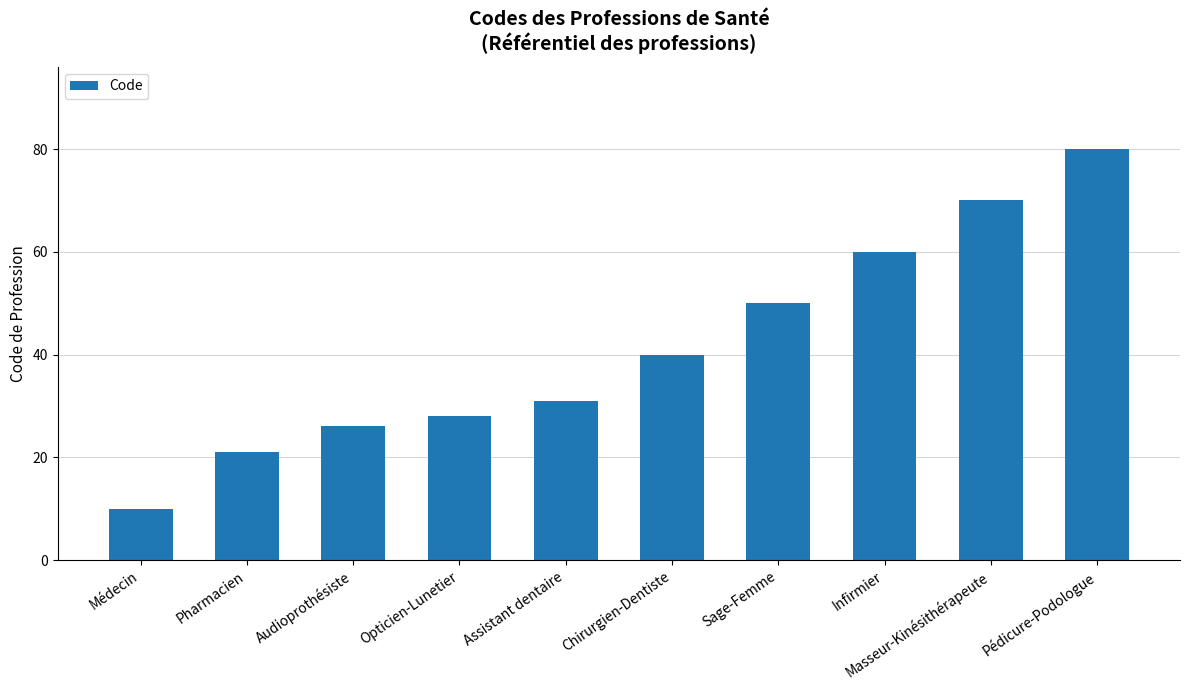

What is the sum of the values at Médecin and Pharmacien?

31